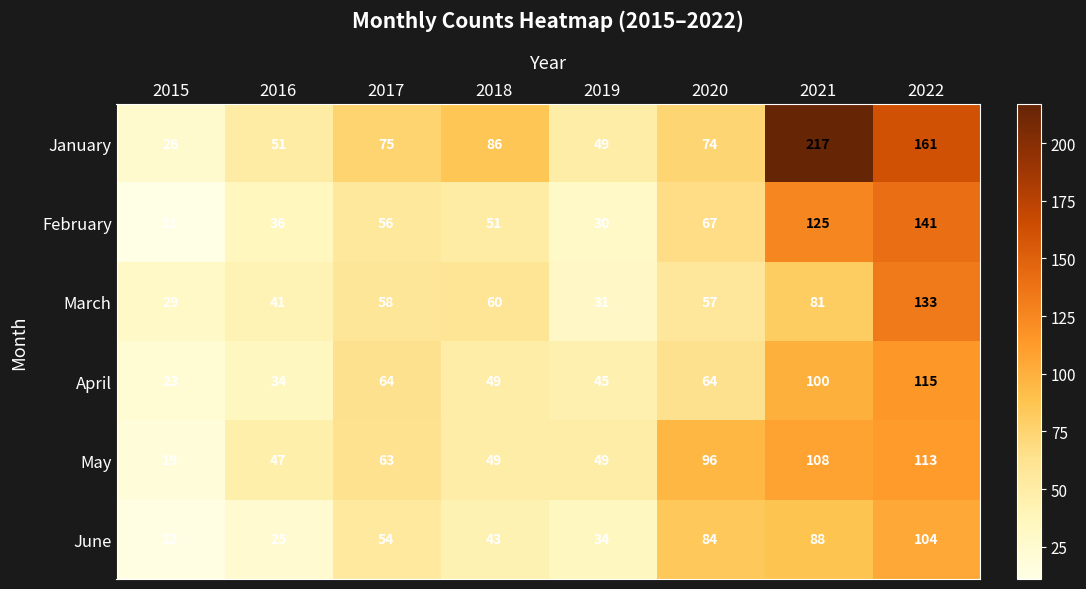

The value of February at 2022 is 76. True or false?

False